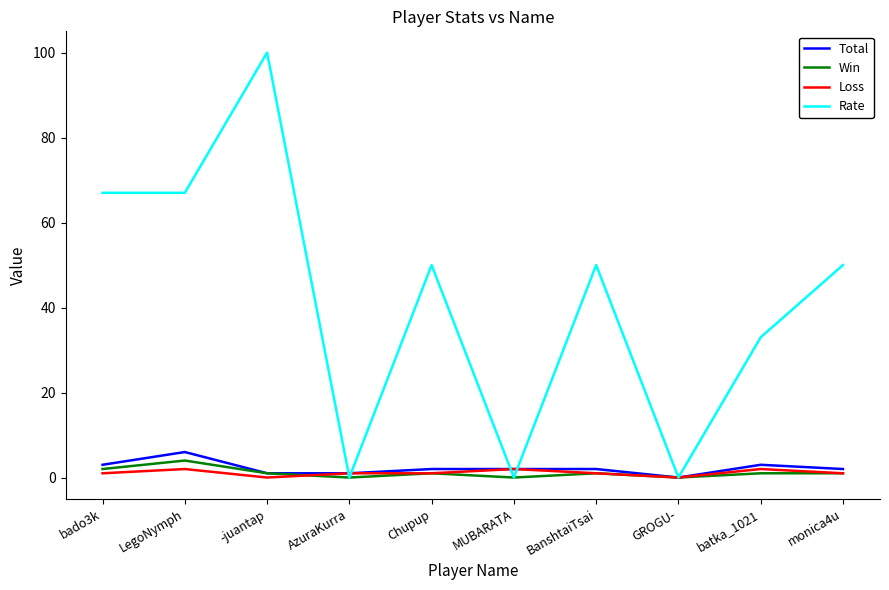

True or false: Rate and Total cross at least once.

True